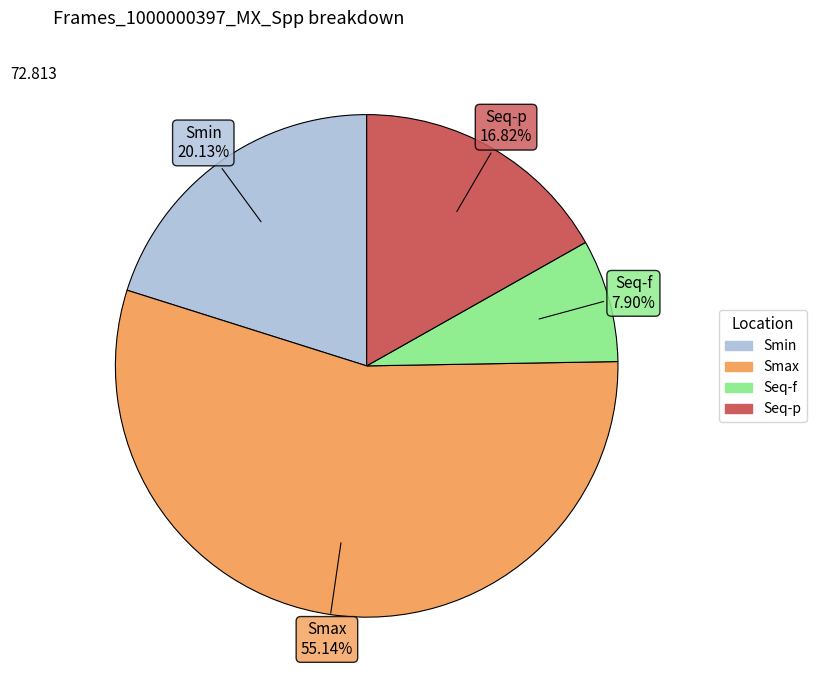

What is the largest slice in the pie chart?

Smax